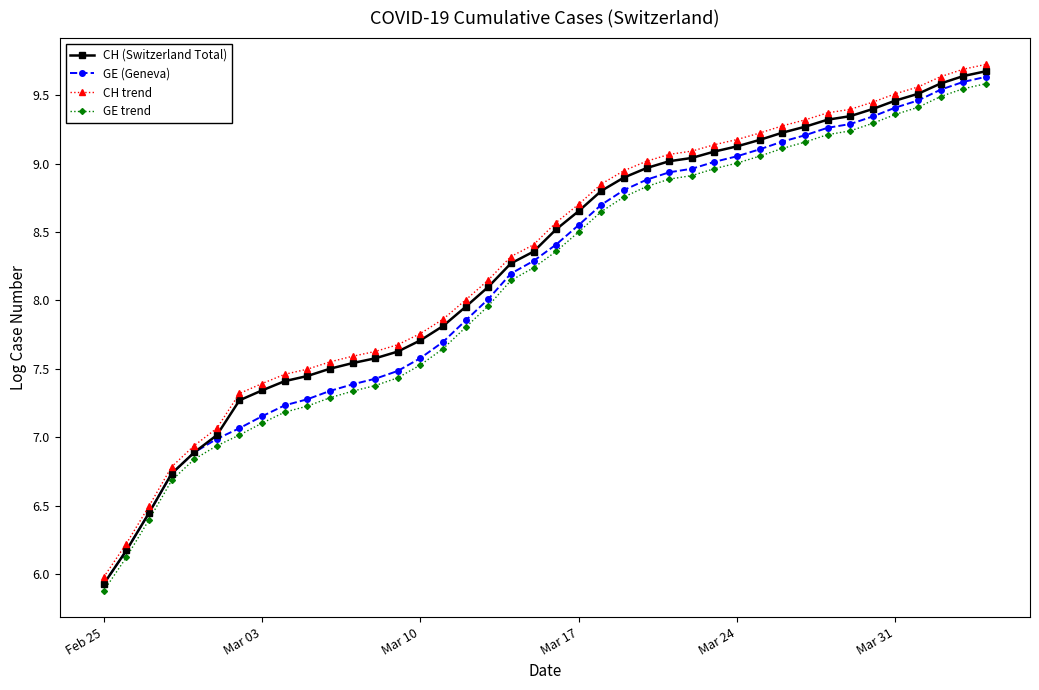

What is the maximum value shown in the chart?

9.7